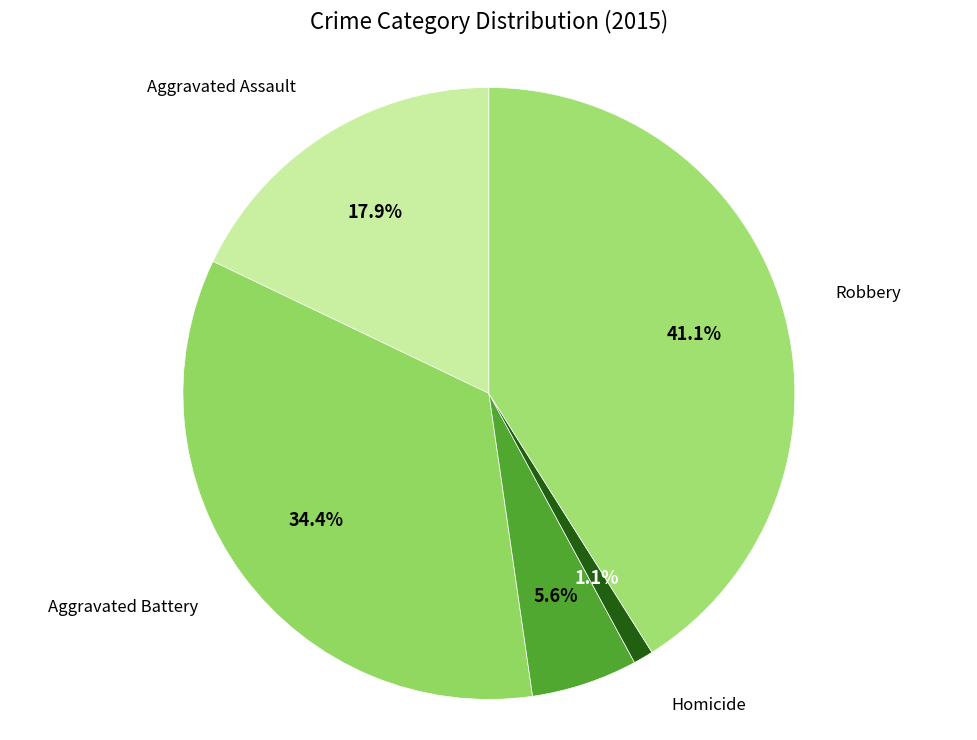

What is the largest slice in the pie chart?

Robbery